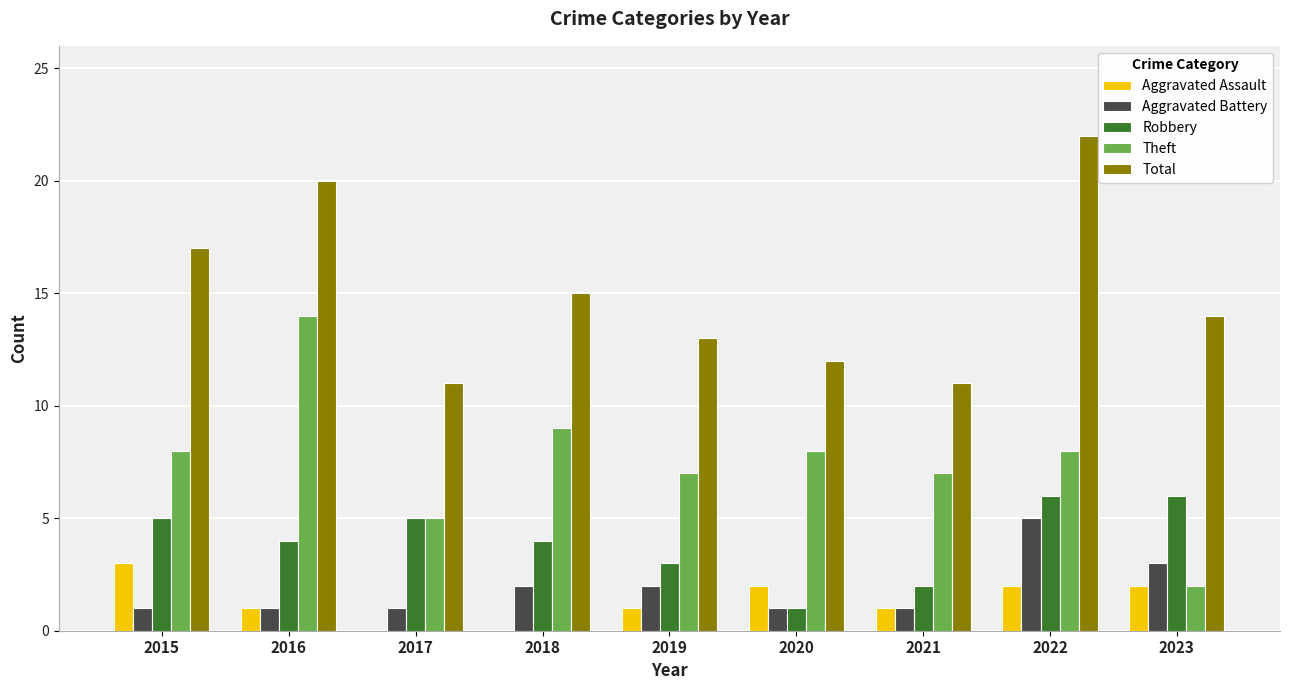

Between 2016 and 2020, which series saw the biggest shift?

Total